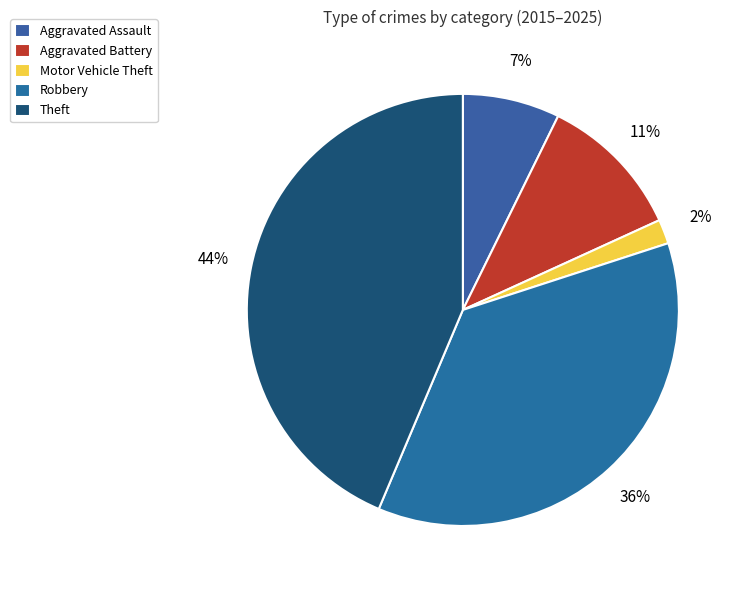

Approximately how many times larger is the value at Theft compared to Aggravated Battery?

4.0